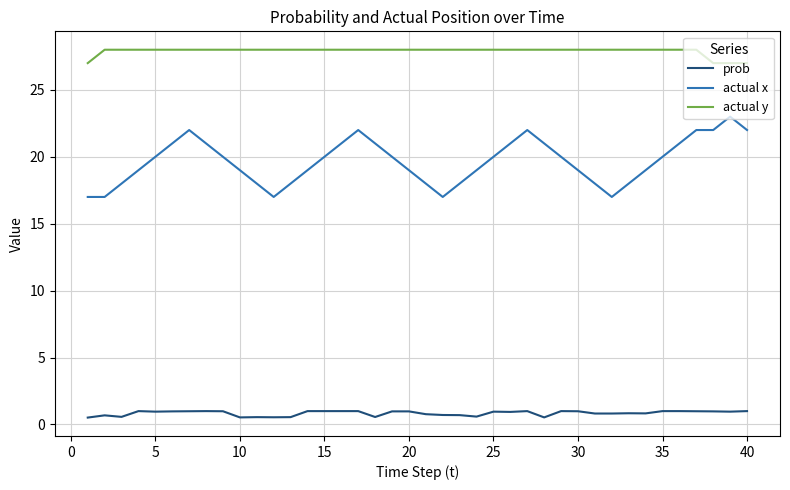

What is the lowest value of the actual x series?

17.0